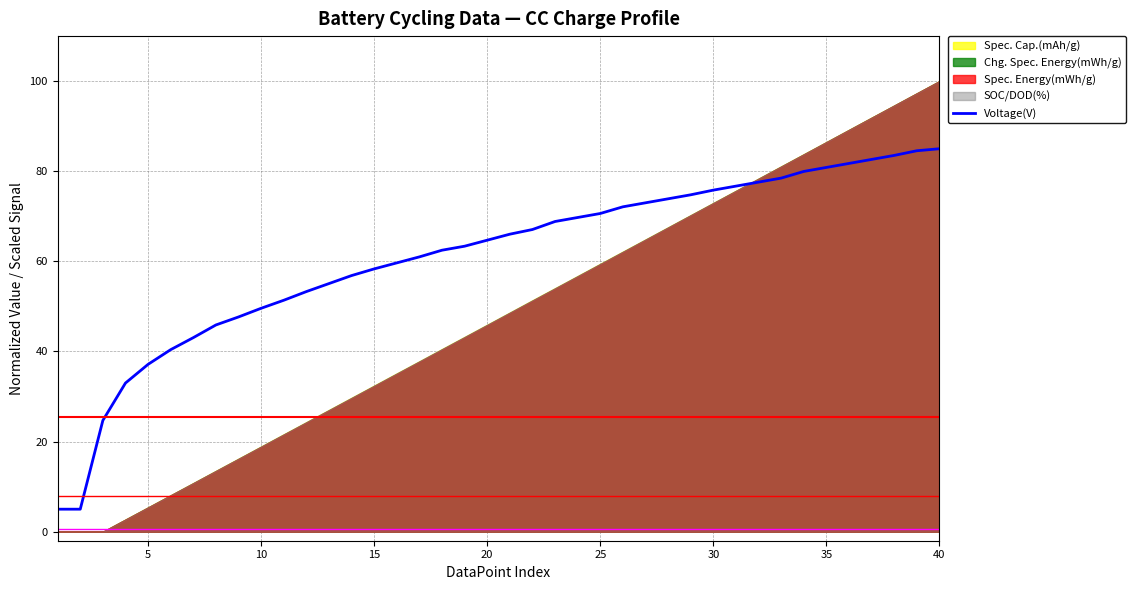

The Voltage(V) series shows 80.9 at 35. True or false?

True